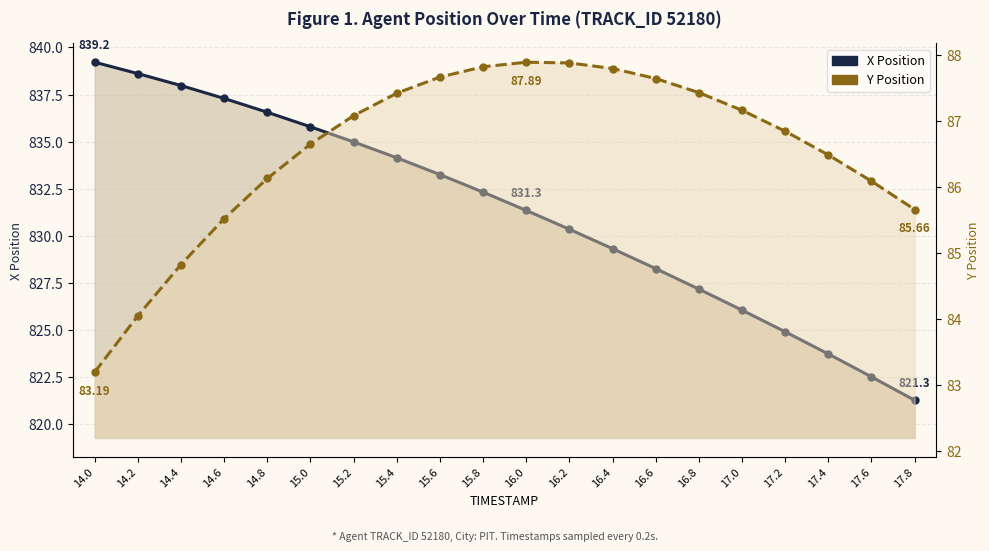

The X series shows 1229.9 at 17.6. True or false?

False